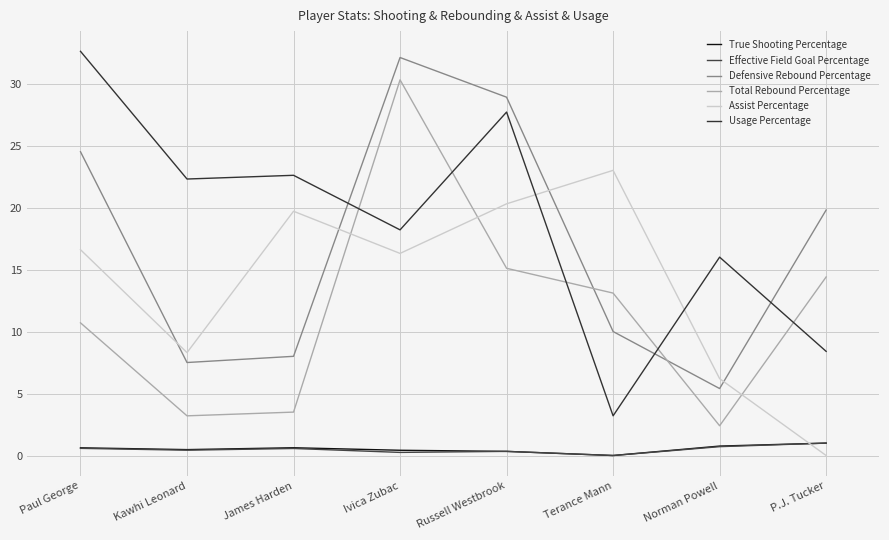

True or false: Effective Field Goal Percentage has more than 0 interior local peaks.

True